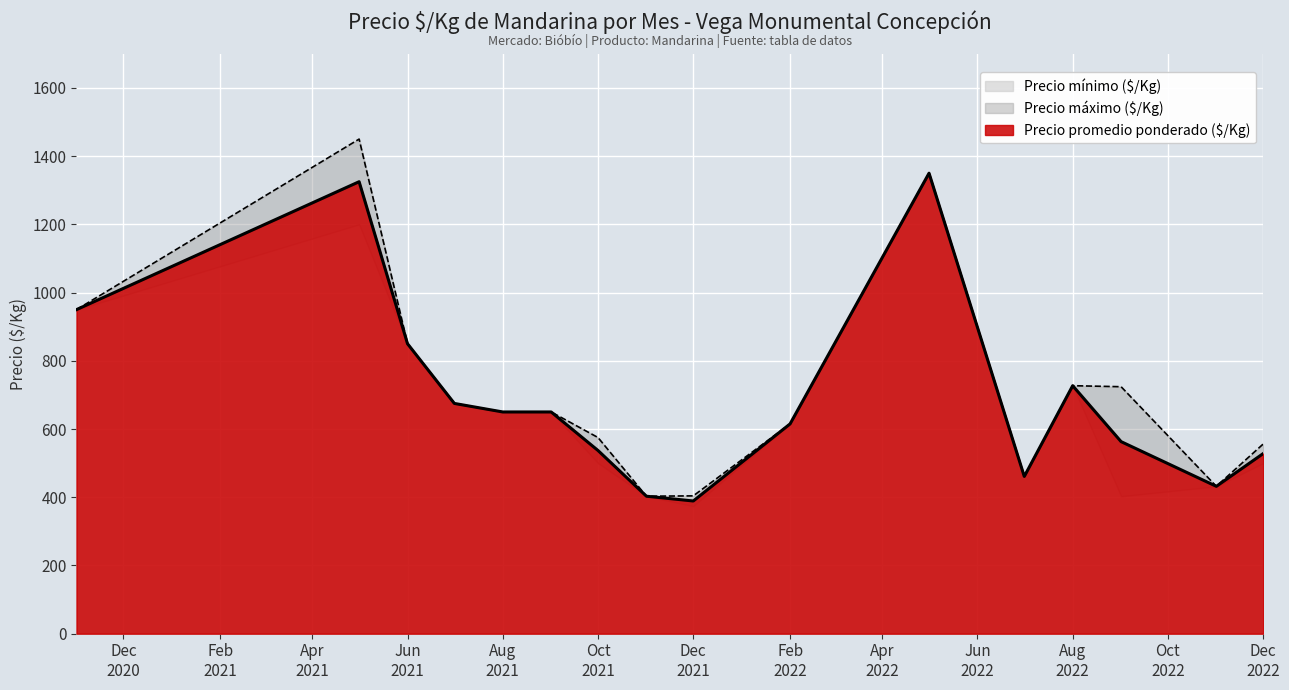

What is the maximum value for Precio promedio ponderado ($/Kg)?

1350